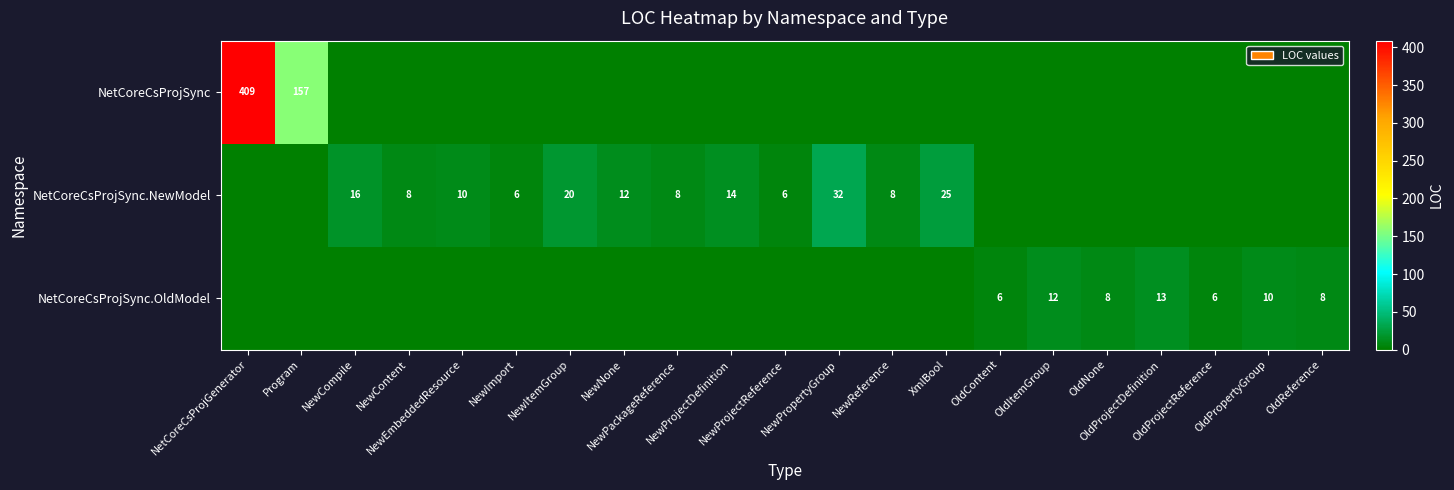

Read the NetCoreCsProjSync.OldModel value at OldPropertyGroup, to the nearest 10.

10